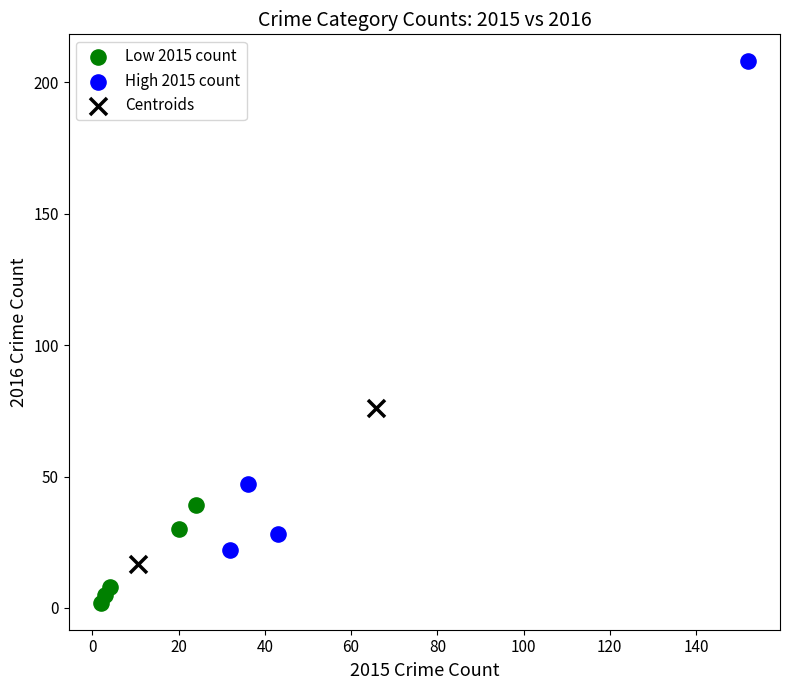

What are all the series names shown in the legend?

Low 2015 count, High 2015 count, Centroids